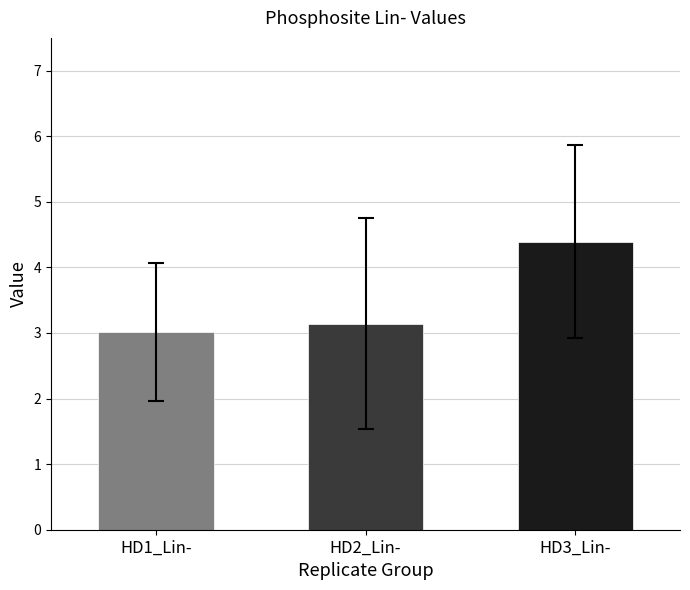

What is the label of the 3rd bar from the left?

HD3_Lin-